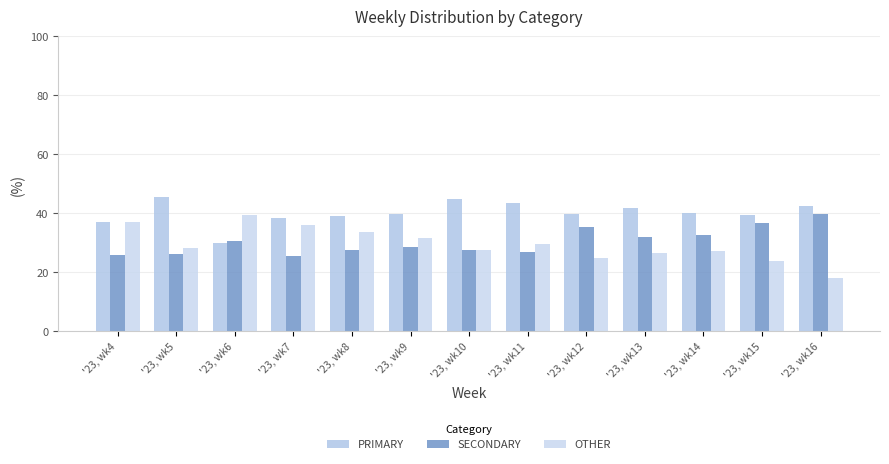

What is the average value of the SECONDARY series?

30.4